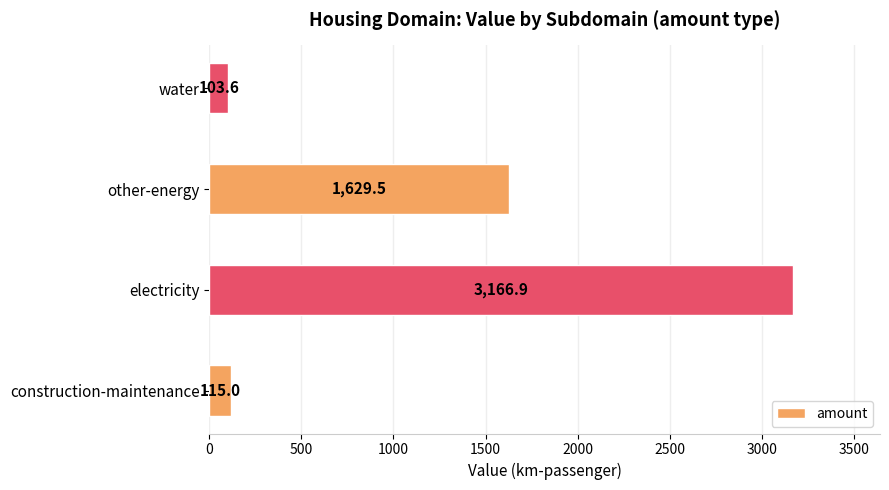

What is the ratio of the value at water to the value at construction-maintenance?

0.9